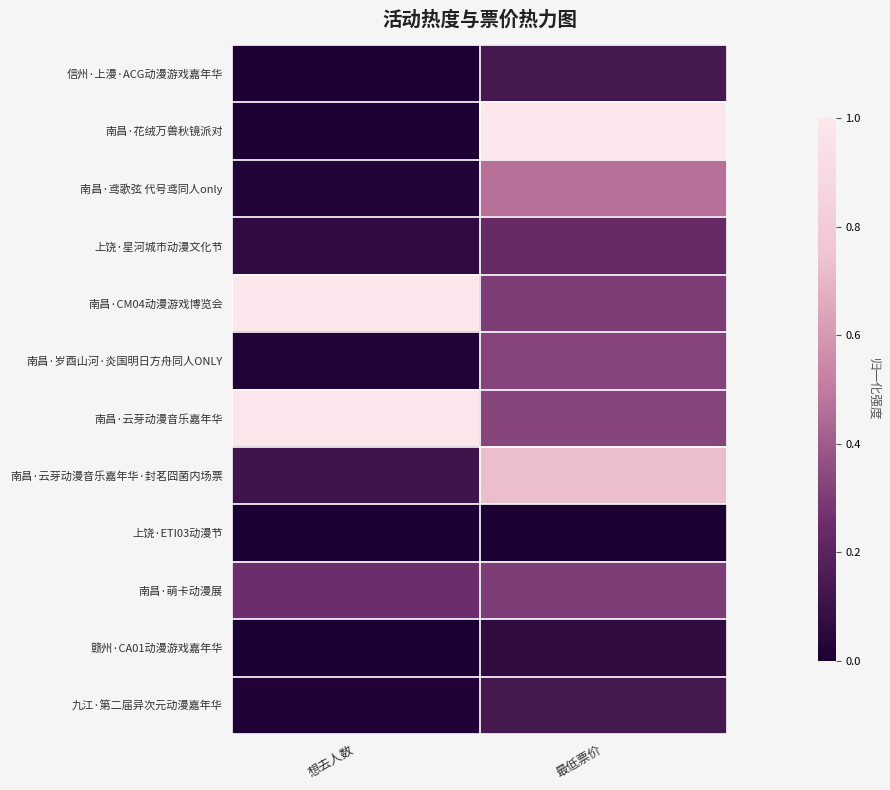

List the series in order of their peak value, highest first.

南昌·CM04动漫游戏博览会, 南昌·花绒万兽秋镜派对, 南昌·云芽动漫音乐嘉年华, 南昌·云芽动漫音乐嘉年华·封茗囧菌内场票, 南昌·鸢歌弦 代号鸢同人only, 南昌·岁酉山河·炎国明日方舟同人ONLY, 南昌·萌卡动漫展, 上饶·星河城市动漫文化节, 信州·上漫·ACG动漫游戏嘉年华, 九江·第二届异次元动漫嘉年华, 赣州·CA01动漫游戏嘉年华, 上饶·ETI03动漫节